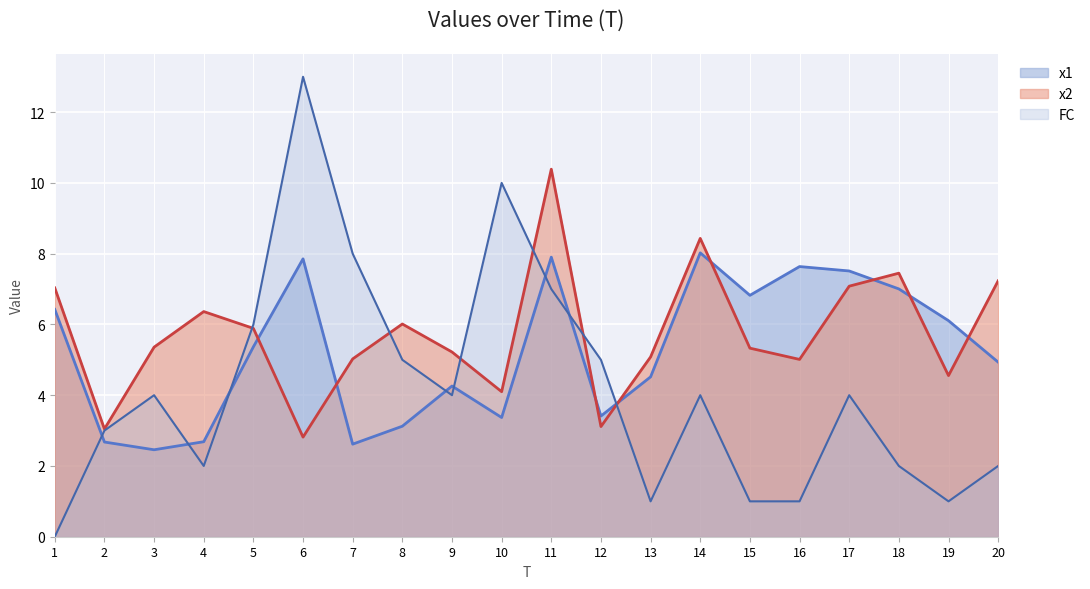

At which category does the chart reach its peak across all series?

6